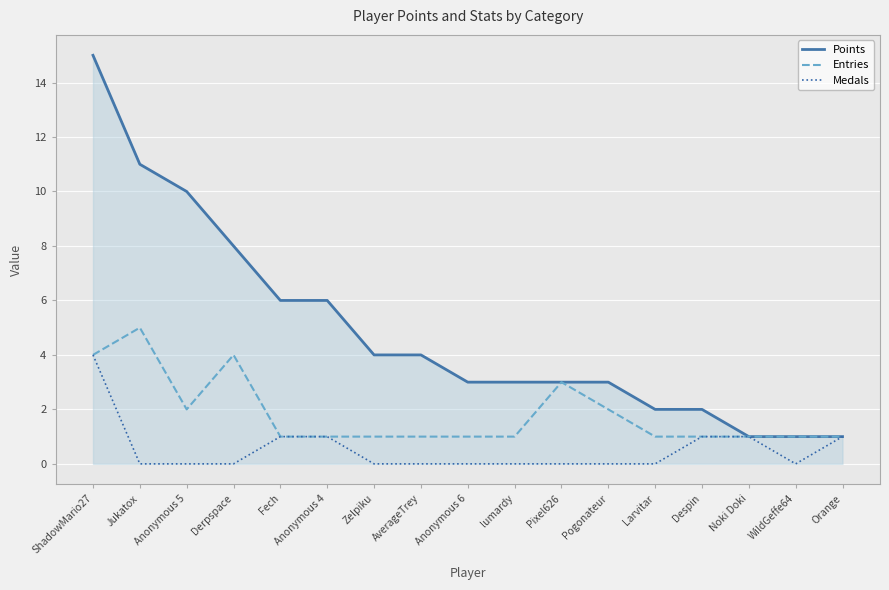

What is the greatest value displayed?

15